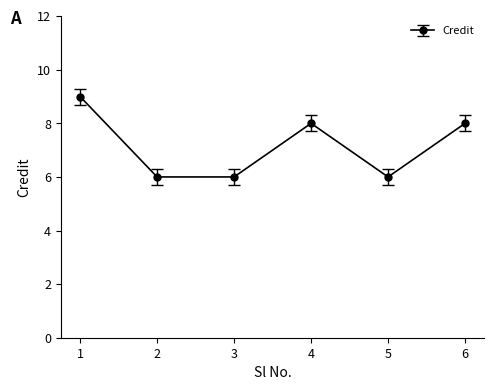

Where is the first local maximum?

4